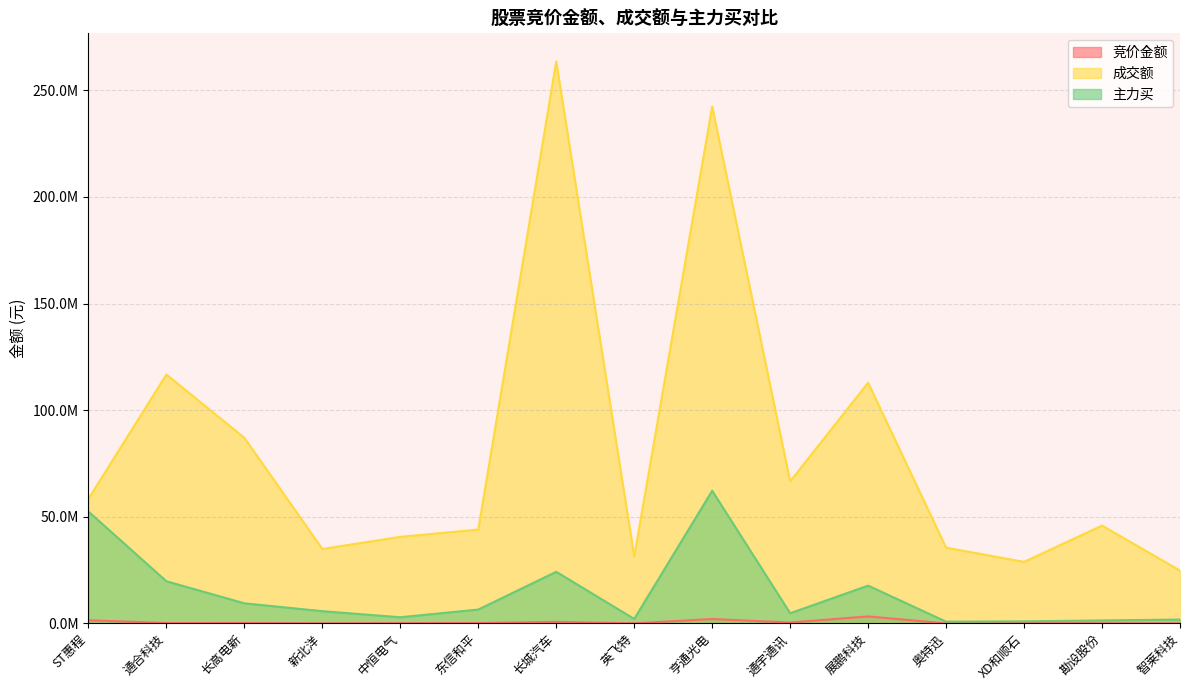

What is the difference between the 主力买 values at 长城汽车 and 亨通光电?

38008338